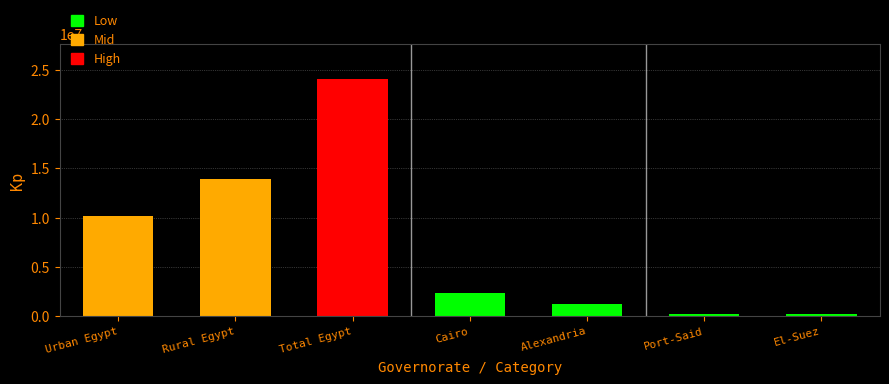

What is the difference between the maximum and minimum values?

23863667